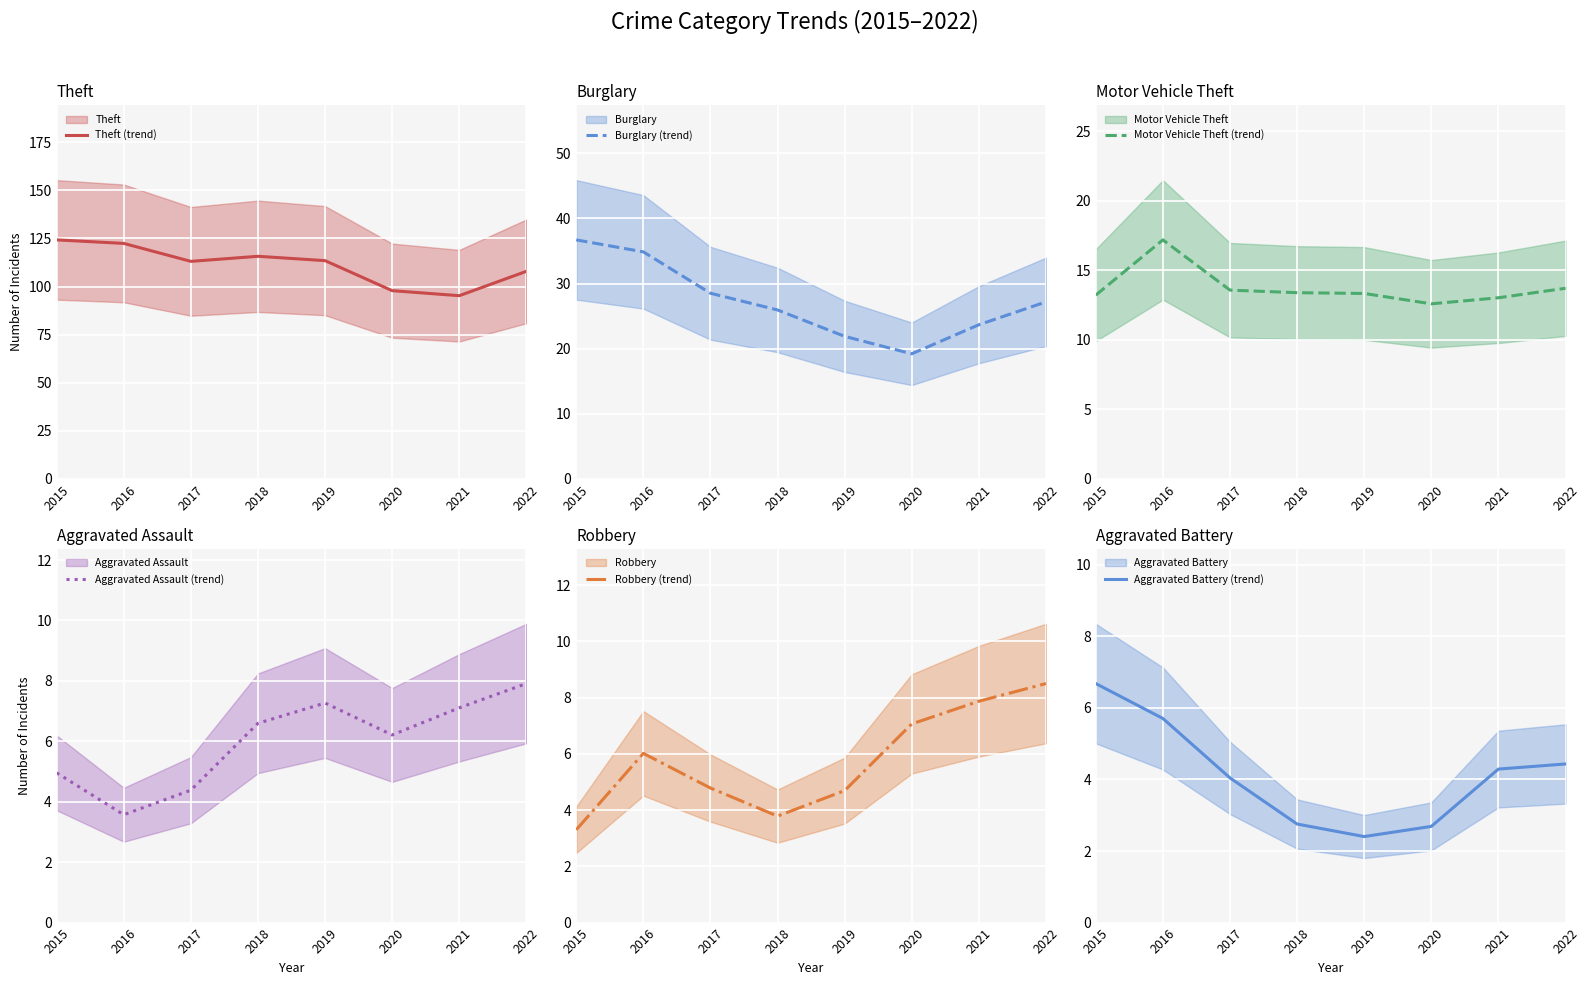

After their last crossing, which series has the higher values: Aggravated Assault (trend) or Aggravated Battery (trend)?

Aggravated Assault (trend)